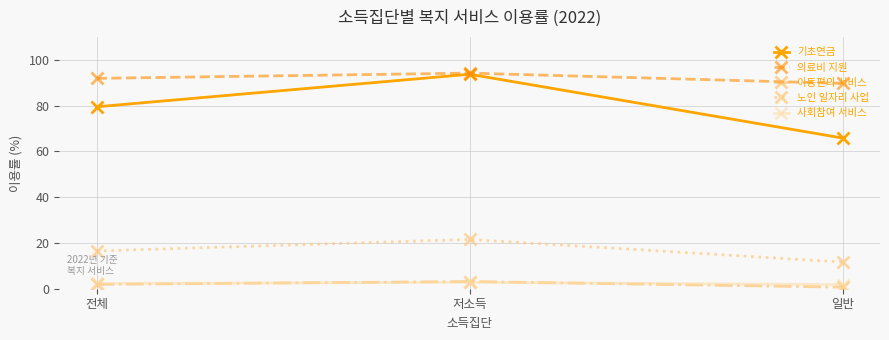

Which series has the largest range (max minus min)?

기초연금